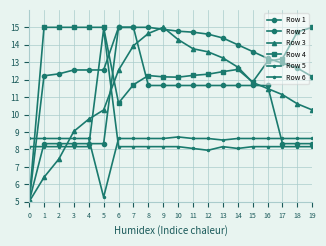

Is this an area chart (filled region under the line)?

No